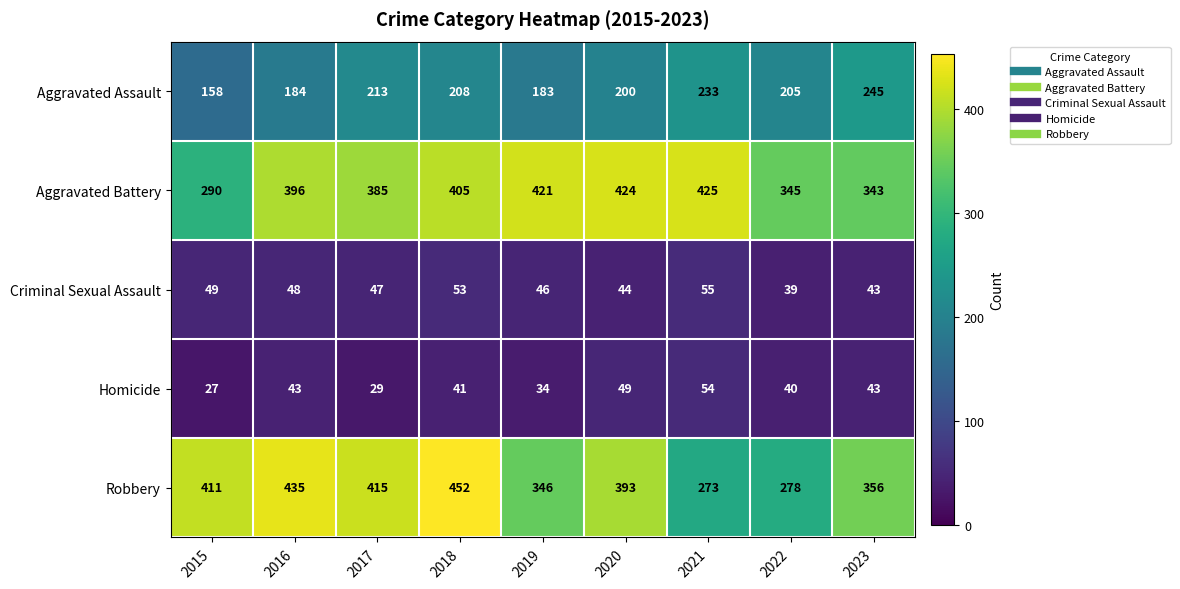

Which series has the largest range (max minus min)?

Robbery